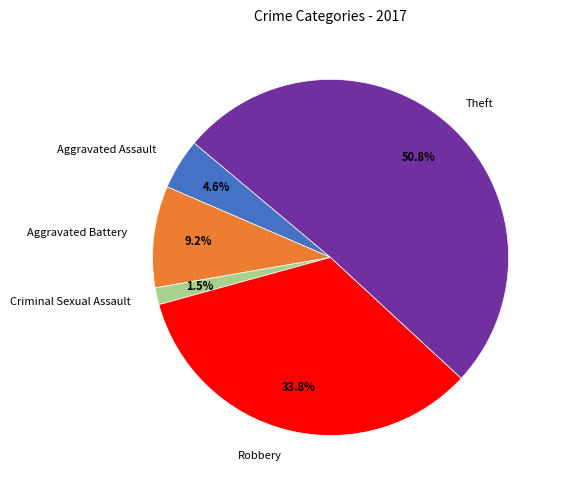

Which category accounts for the majority?

Theft